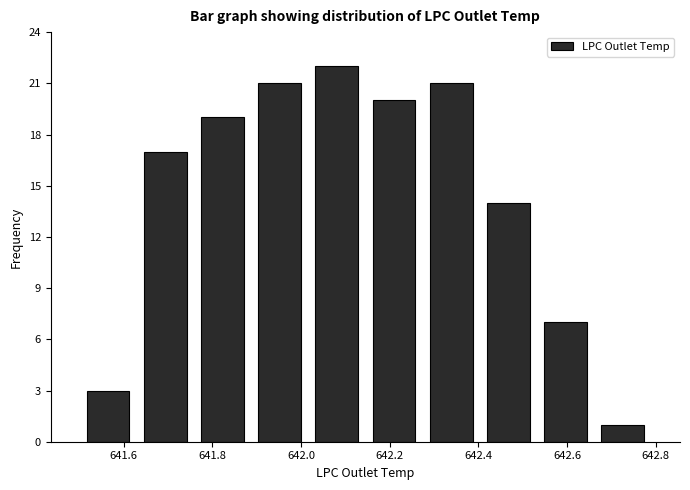

Reading left to right, transcribe this chart: for each bar, give the range it covers on the x-axis and its height. Neither the bar edges nor the heights are printed on the chart, so give them approximately, as read against the axes.

641.50 to 641.62: 3
641.62 to 641.76: 17
641.76 to 641.88: 19
641.88 to 642.02: 21
642.02 to 642.14: 22
642.14 to 642.28: 20
642.28 to 642.40: 21
642.40 to 642.54: 14
642.54 to 642.66: 7
642.66 to 642.80: 1